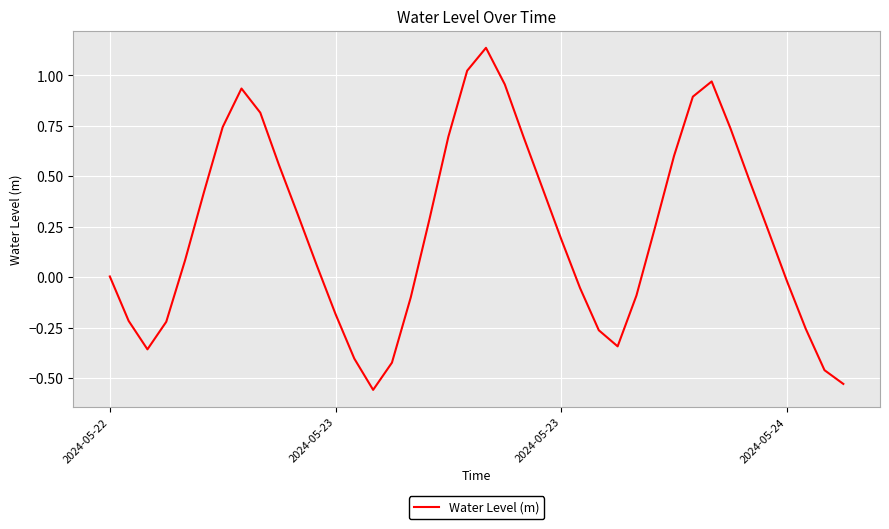

How many interior local valleys (lower than both neighbors) does the data have?

3